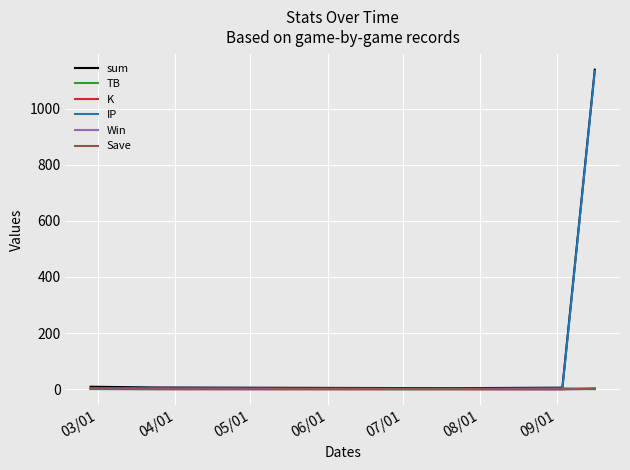

What is the highest value of the IP series?

1133.0